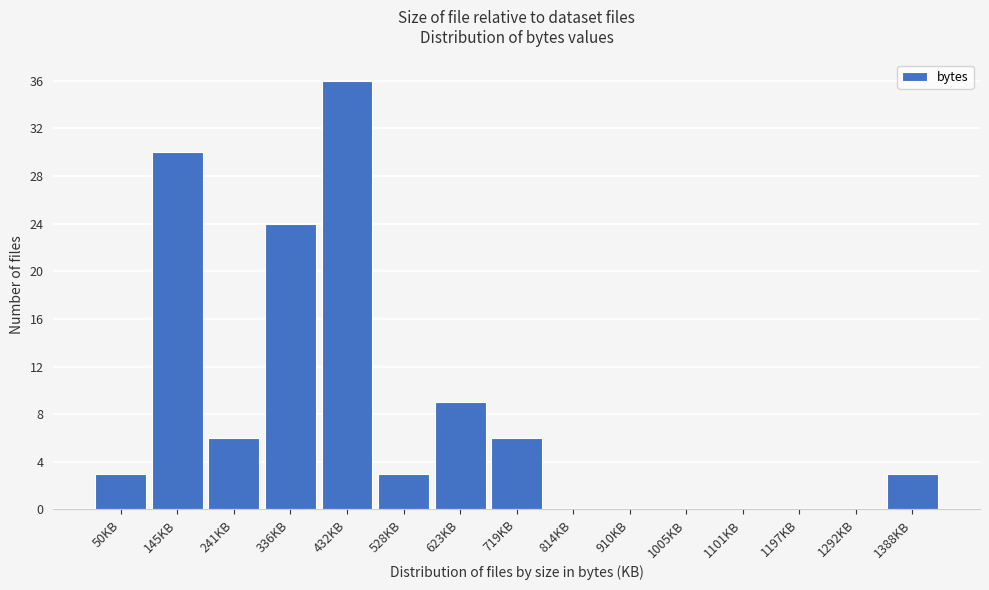

Over which range of the x-axis is the bar tallest?

380 to 480